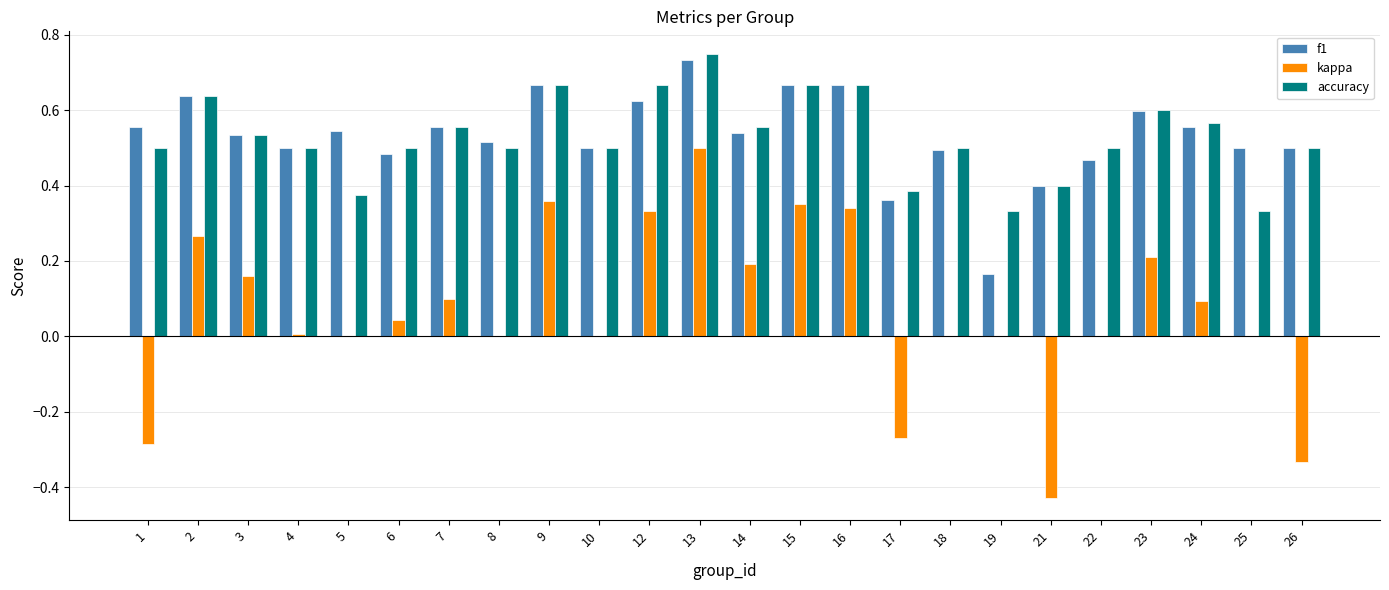

Count the accuracy values in the range 0 to 1.

24